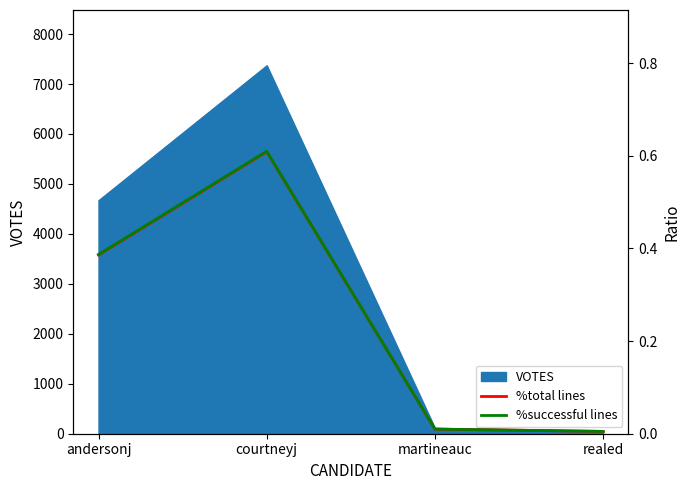

The value of %total lines at realed is 0.0. True or false?

False